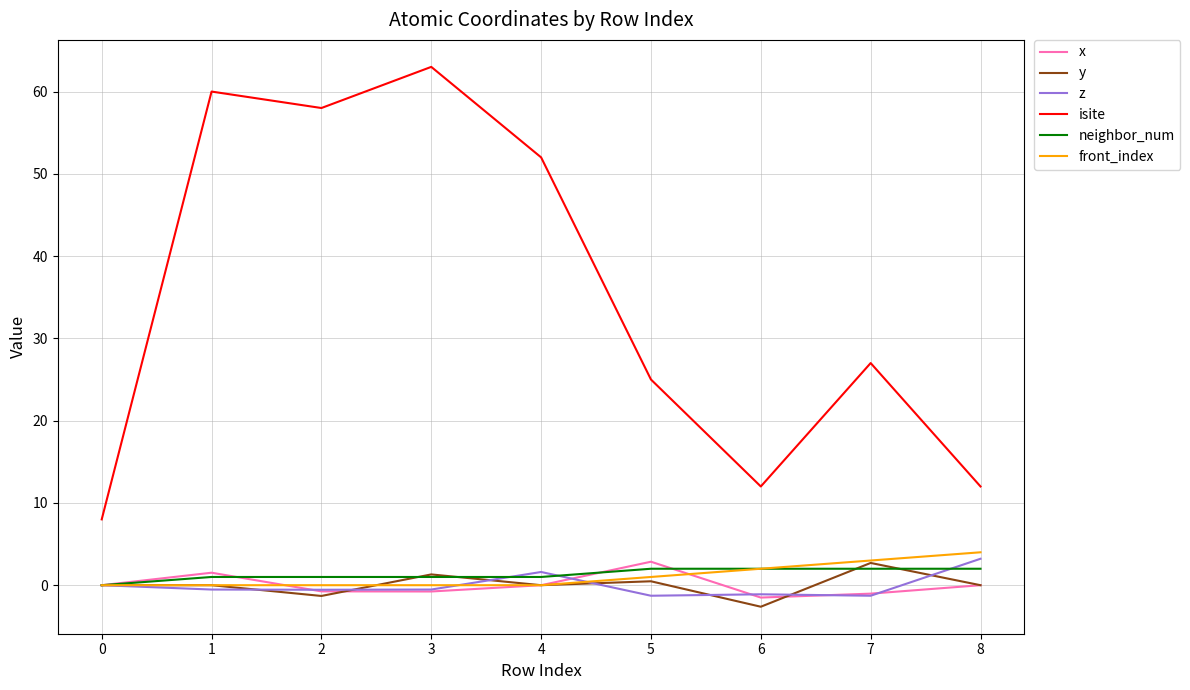

True or false: isite and x cross at least once.

False